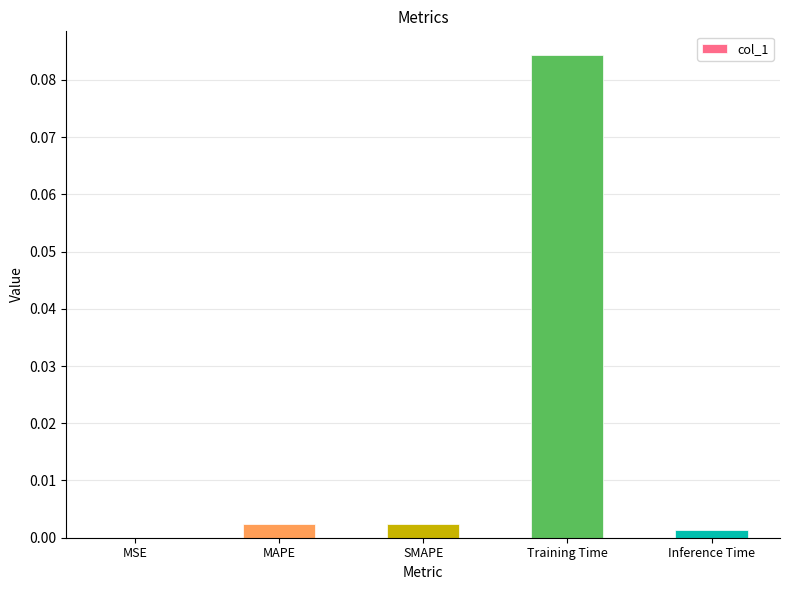

The chart shows a value of 0.0 at Training Time. True or false?

False